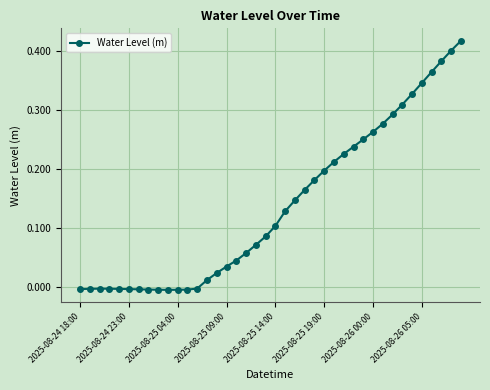

What is the sum of all values?

5.5